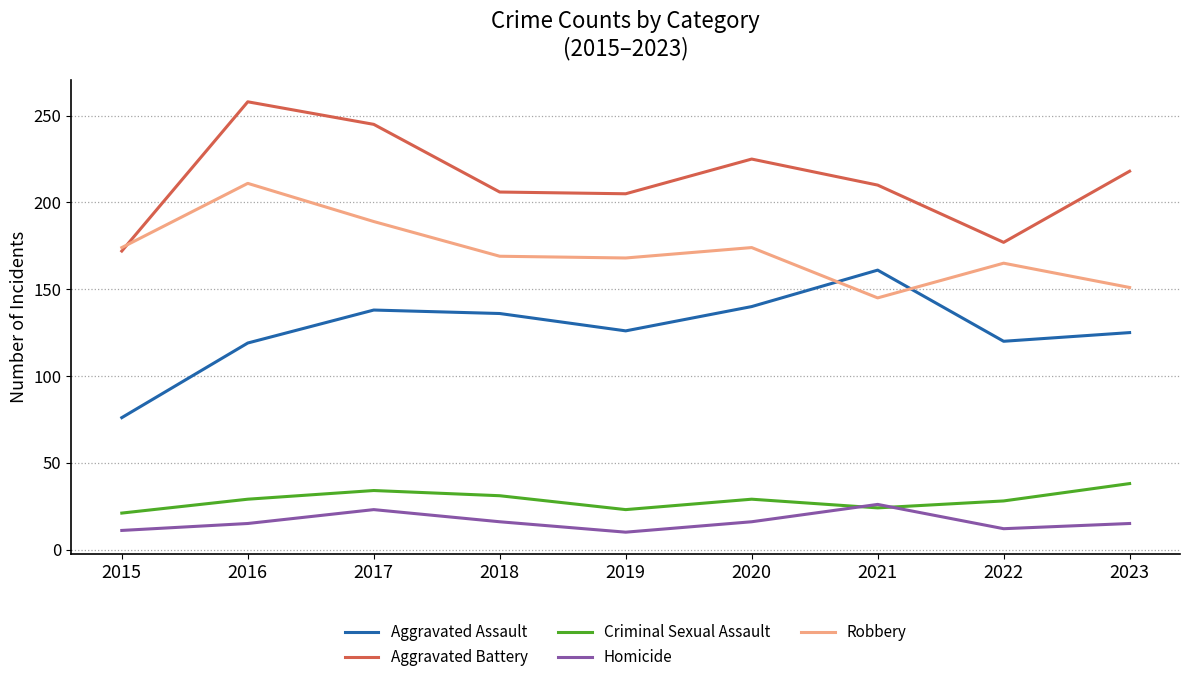

What is the sum of all Criminal Sexual Assault values?

257